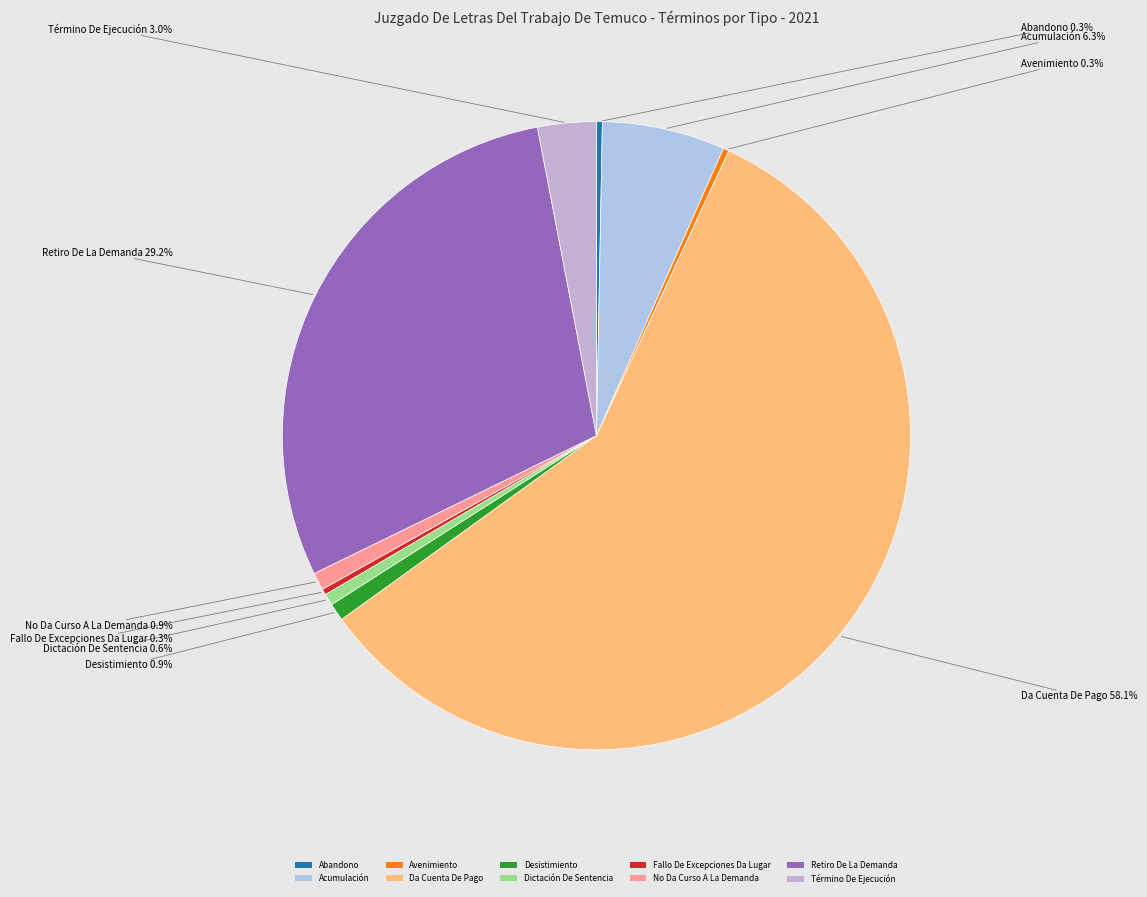

To the nearest percent, what is the difference between the largest and smallest slice percentages?

58%